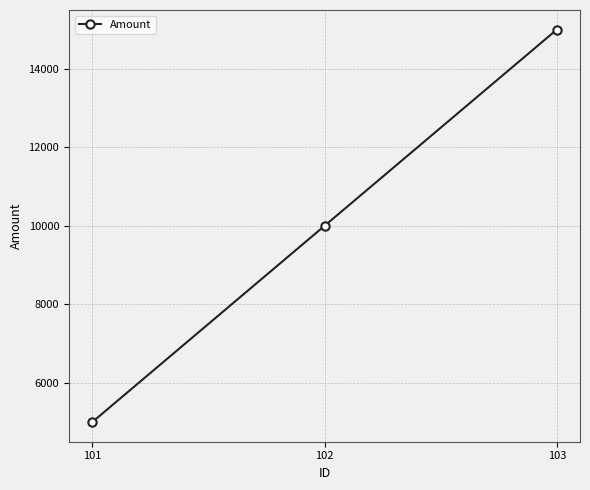

Which has a higher value, 102 or 103?

103